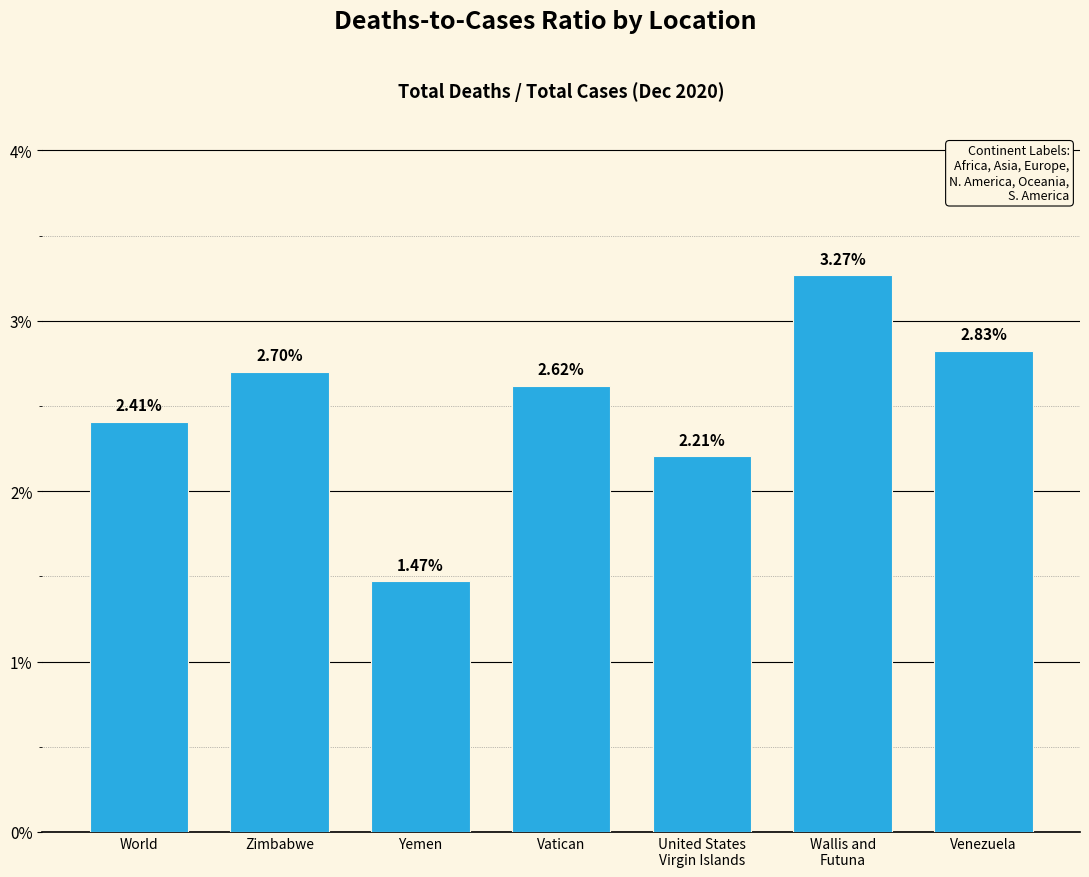

At which label is the value closest to 2?

United States
Virgin Islands